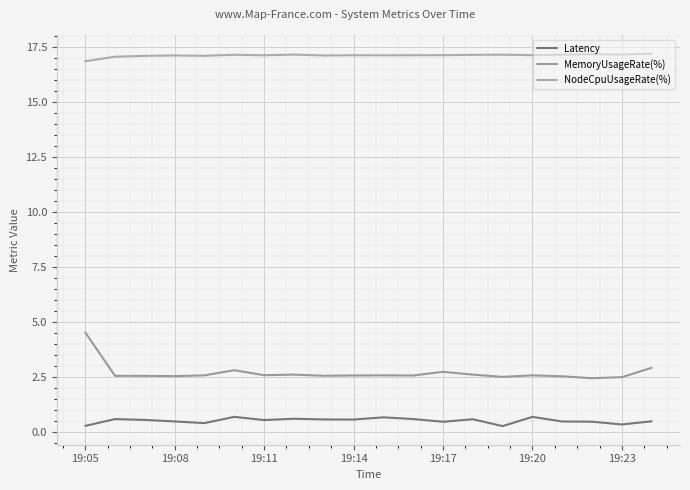

What is the value of the MemoryUsageRate(%) point at the 7th from the left?

2.6